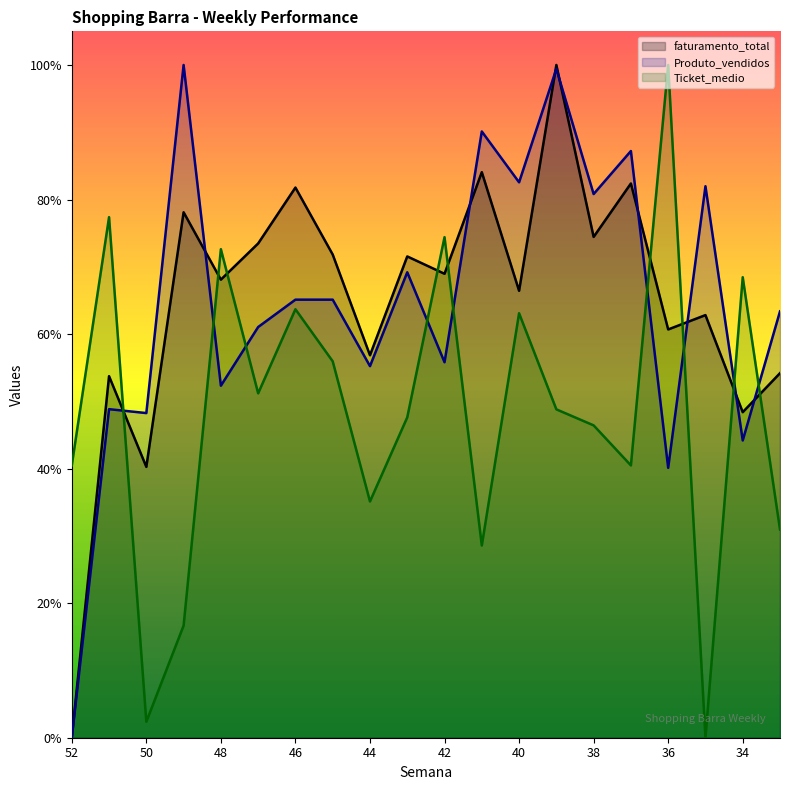

How many lines are shown in the chart?

3